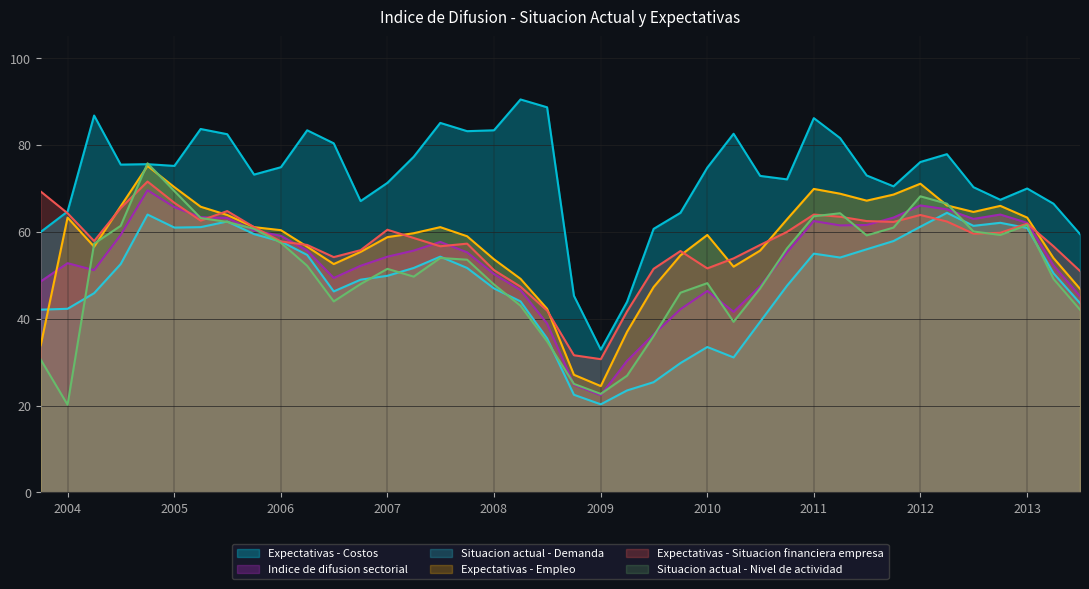

Rank the series at 2005-04 from lowest to highest value.

Situacion actual - Demanda, Expectativas - Situacion financiera empresa, Situacion actual - Nivel de actividad, Indice de difusion sectorial, Expectativas - Empleo, Expectativas - Costos